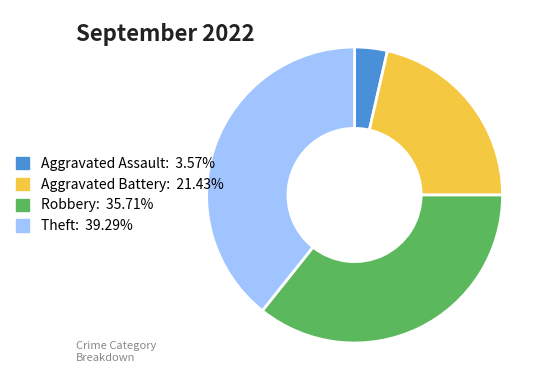

Is the sum of Robbery and Theft greater than half?

Yes